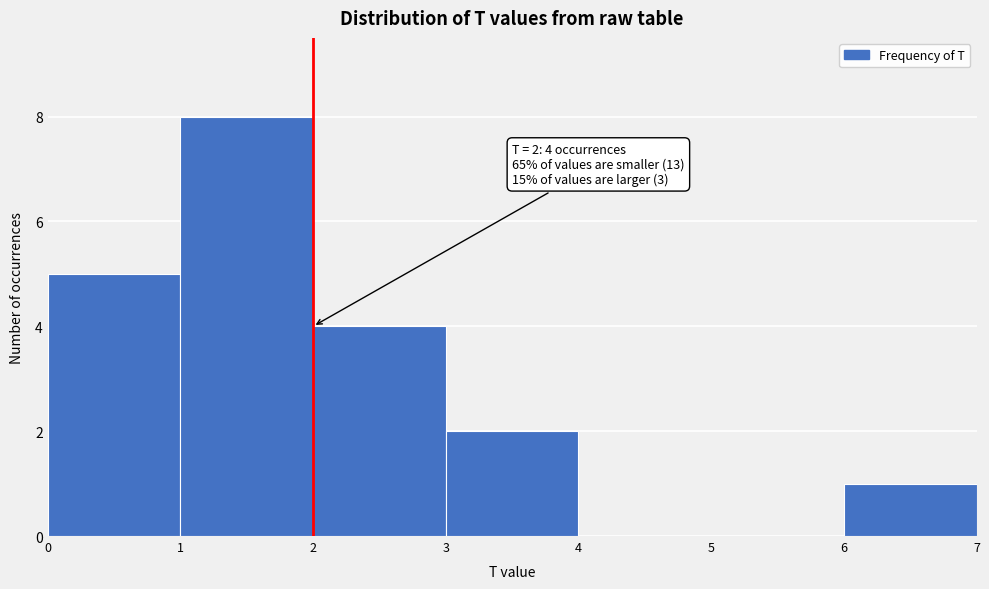

Over which range of the x-axis is the bar tallest?

1 to 2